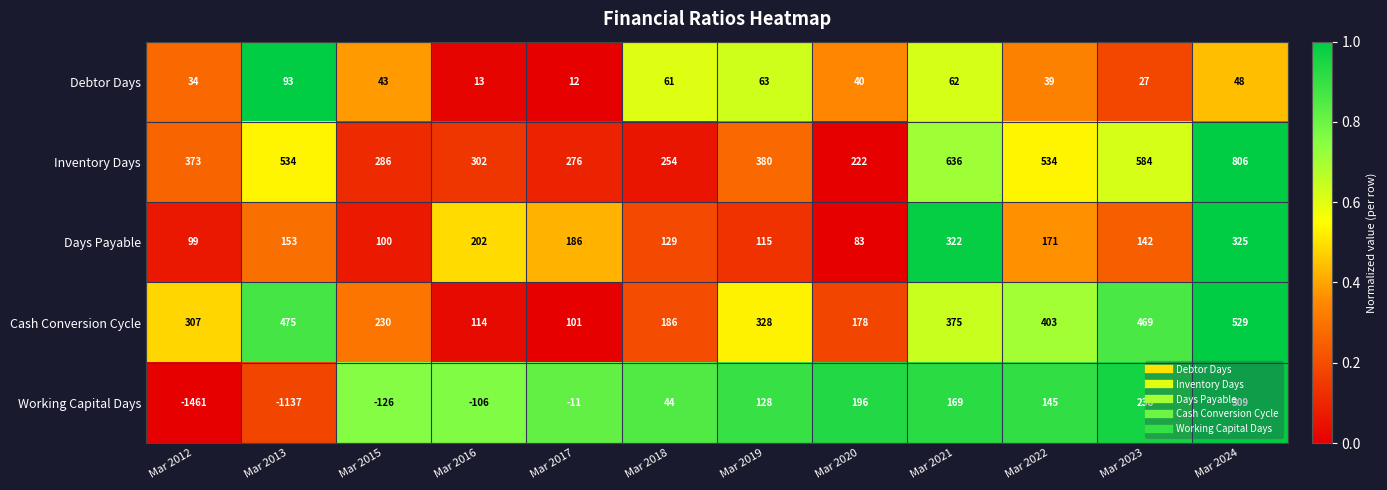

At which category is the sum across all series the highest?

Mar 2024